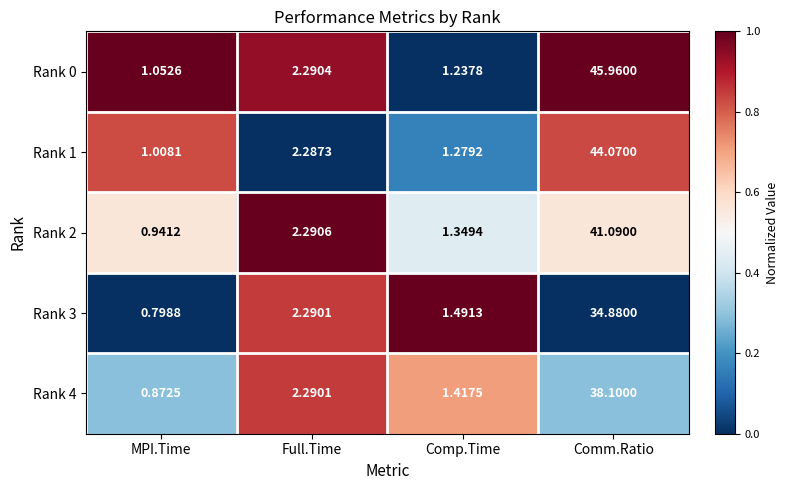

Where does the Rank 4 series first go above 2?

Full.Time